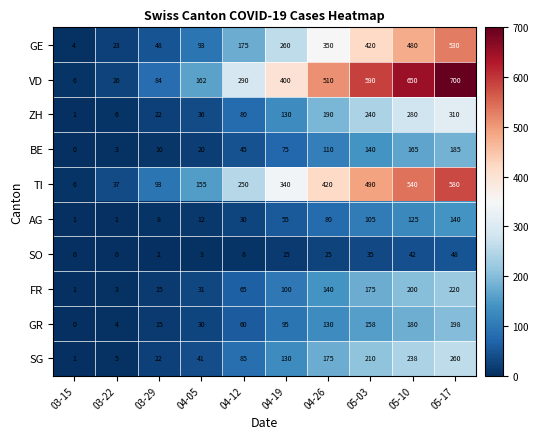

What is the difference between the highest and lowest values at 04-05?

159